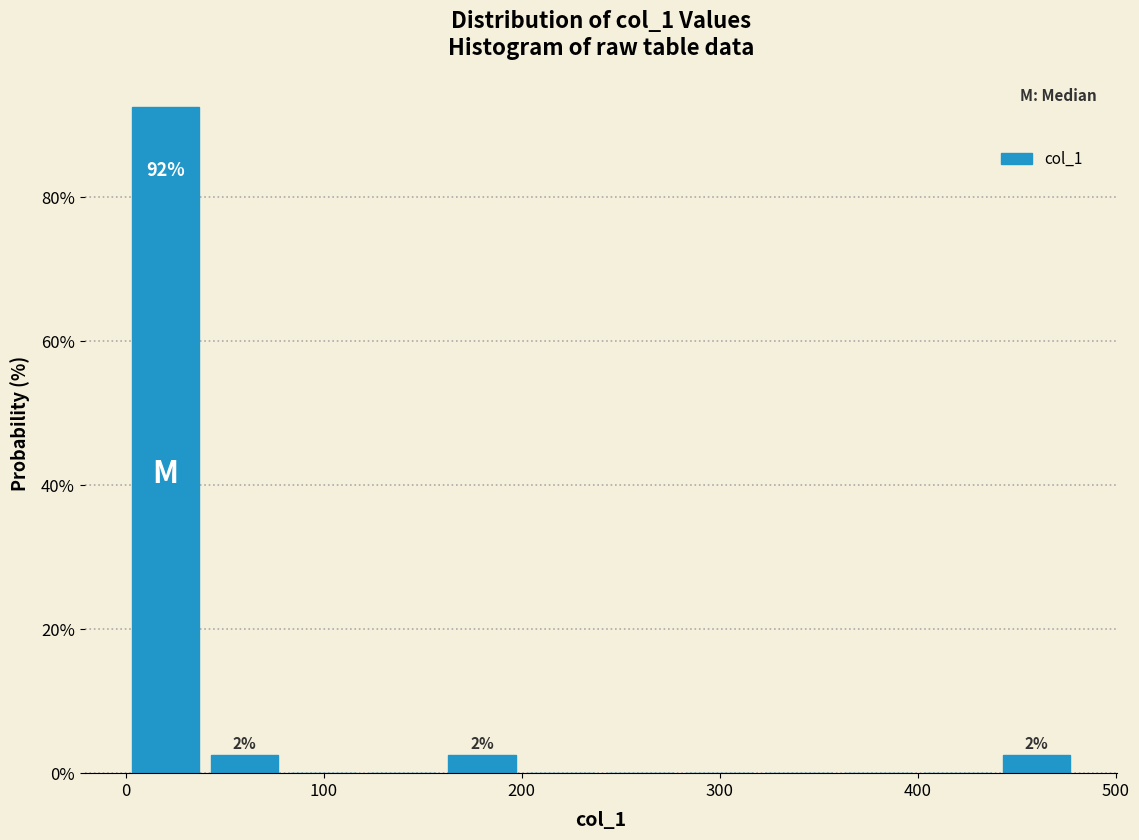

Read against the x-axis, roughly where is the centre of the tallest bar?

20